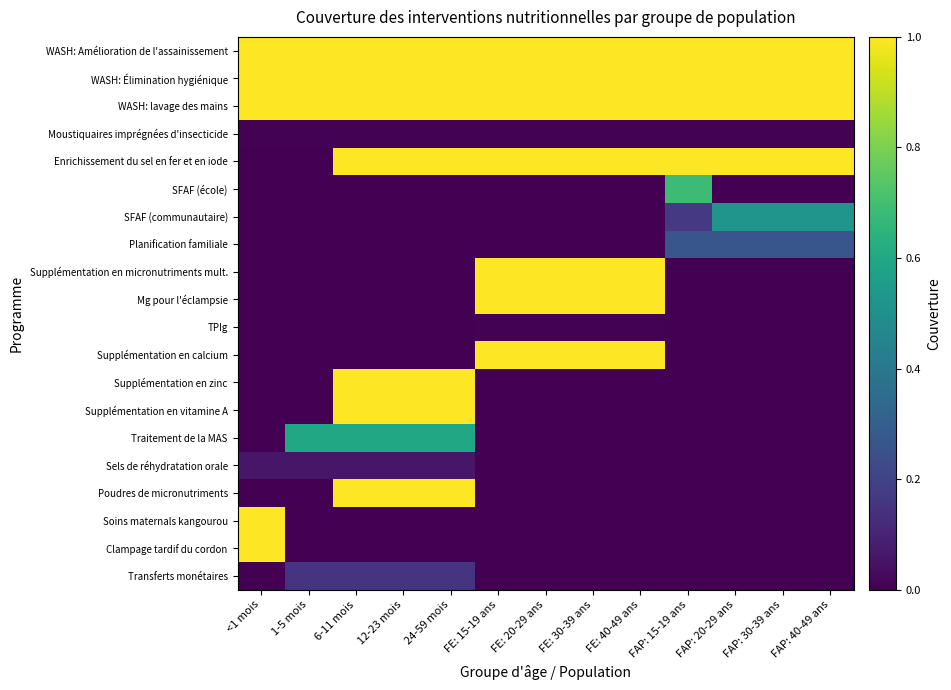

What is the total value across all series at 24-59 mois?

7.8